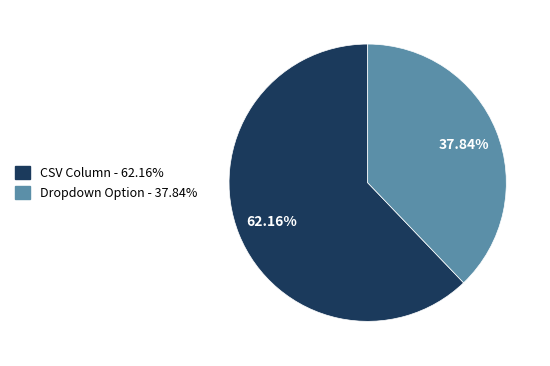

Is there a majority slice in this chart?

Yes